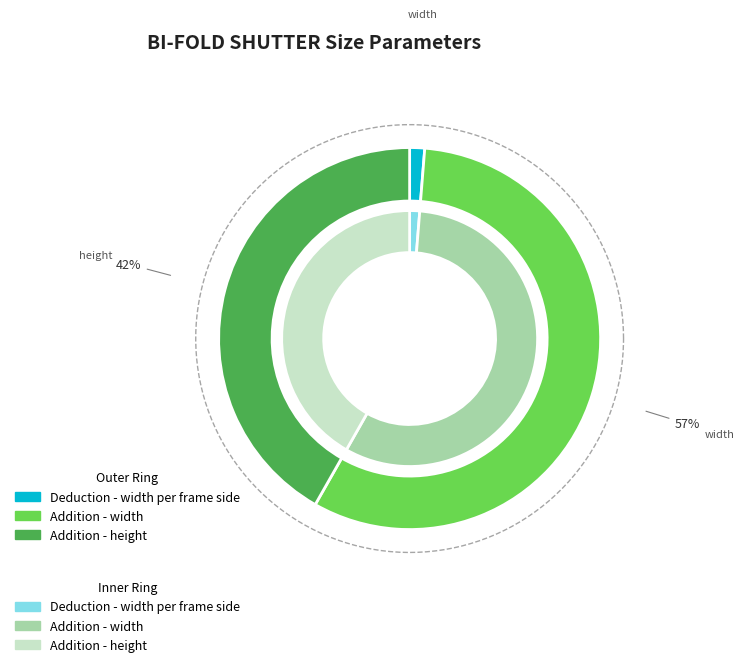

Is Addition - width the majority of the pie?

Yes